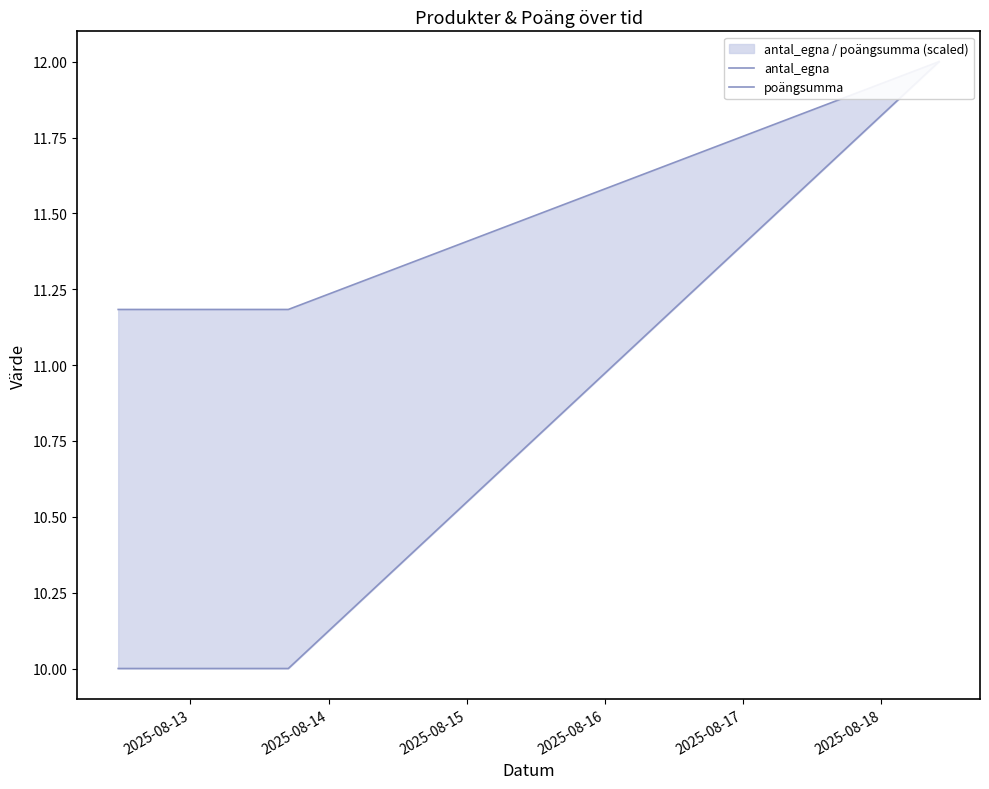

Rank the series by their average value, from highest to lowest.

poängsumma, antal_egna